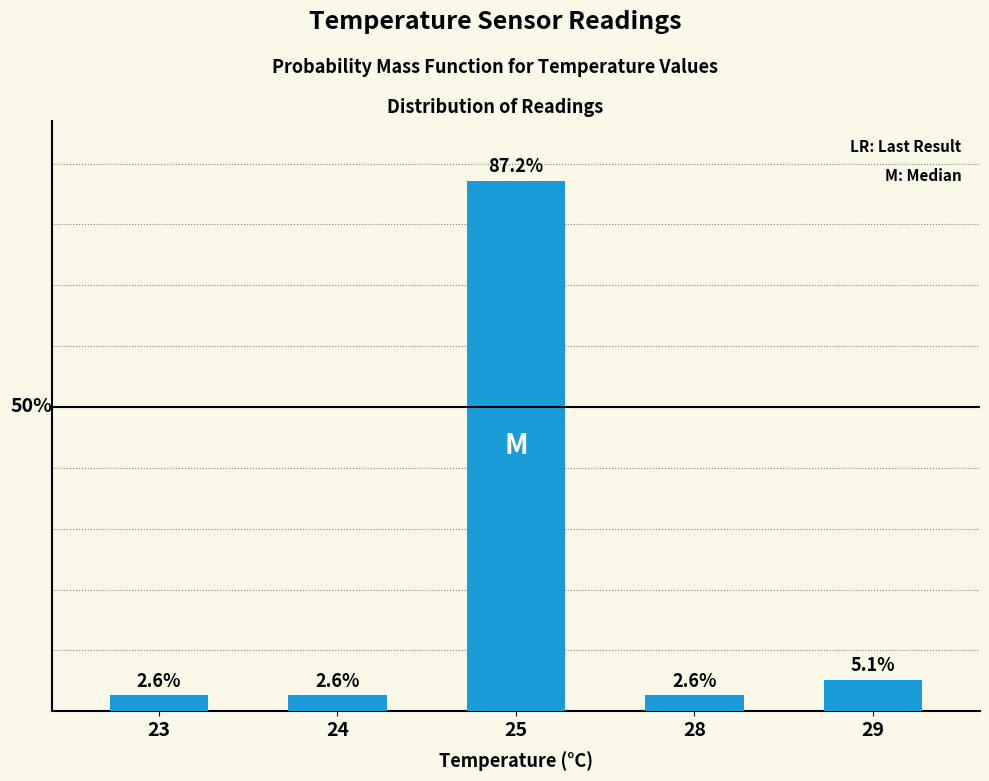

Reading left to right, list all the values displayed in this chart.

2.6	2.6	87.2	2.6	5.1